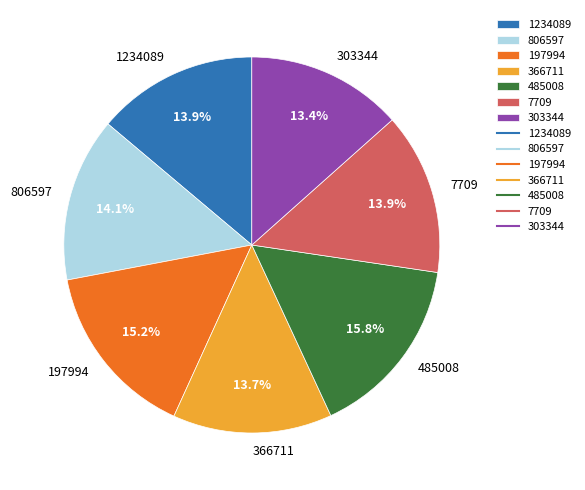

Combined, what portion of the pie is 197994 and 366711?

28.9%